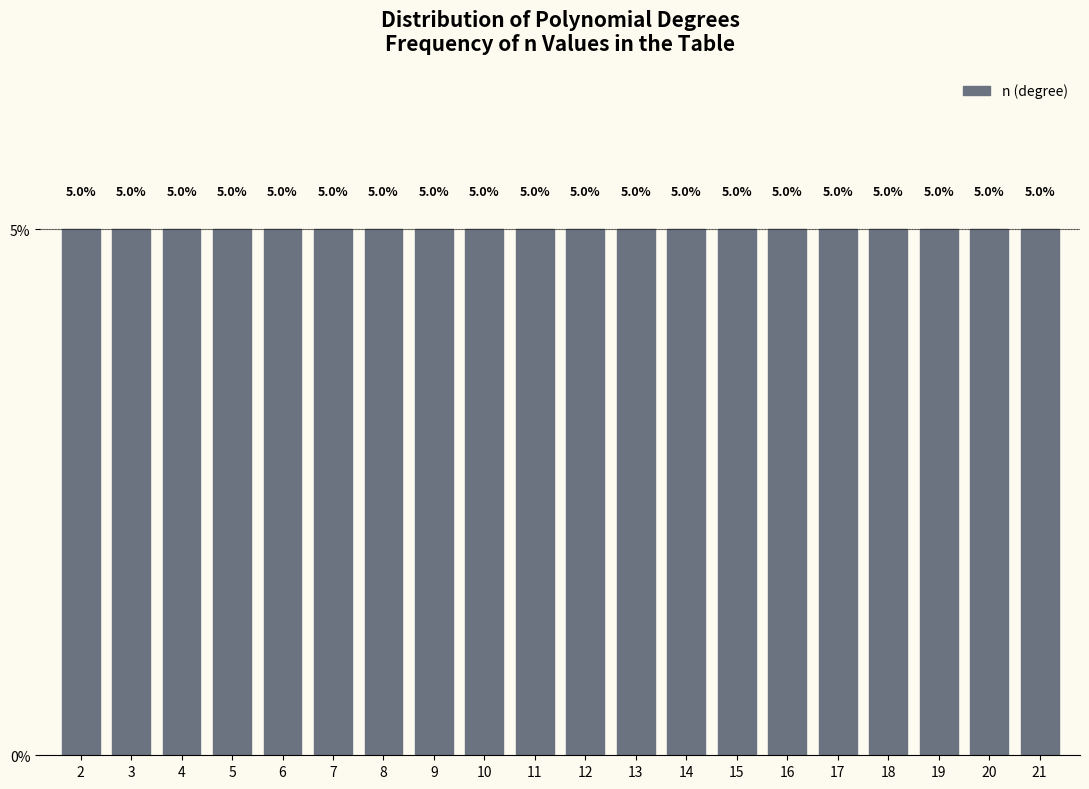

What is the height of the bar covering 8.5 to 9.5 on the x-axis?

5.0